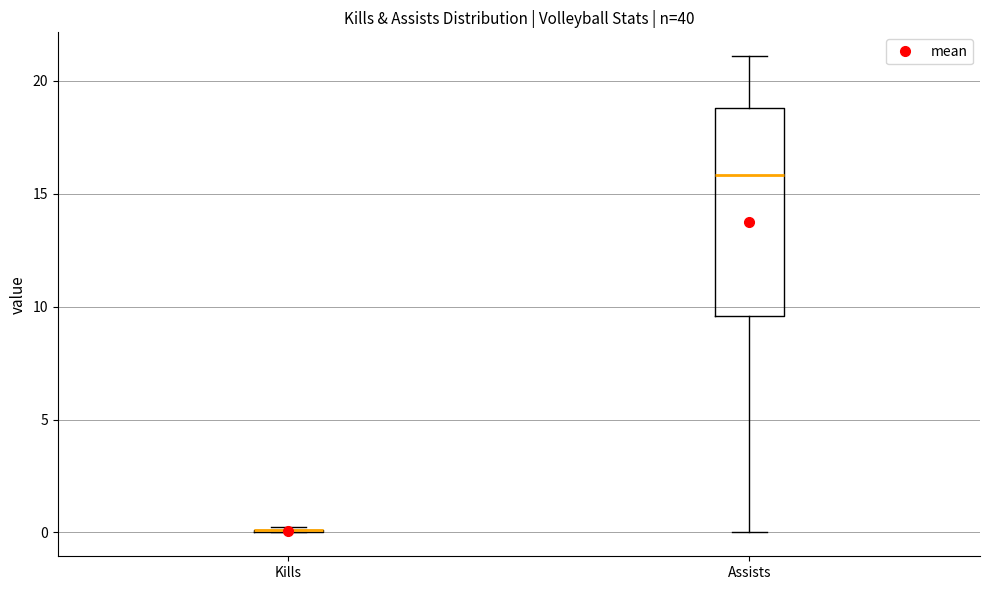

Which box is the tallest, from its lower edge to its upper edge?

Assists